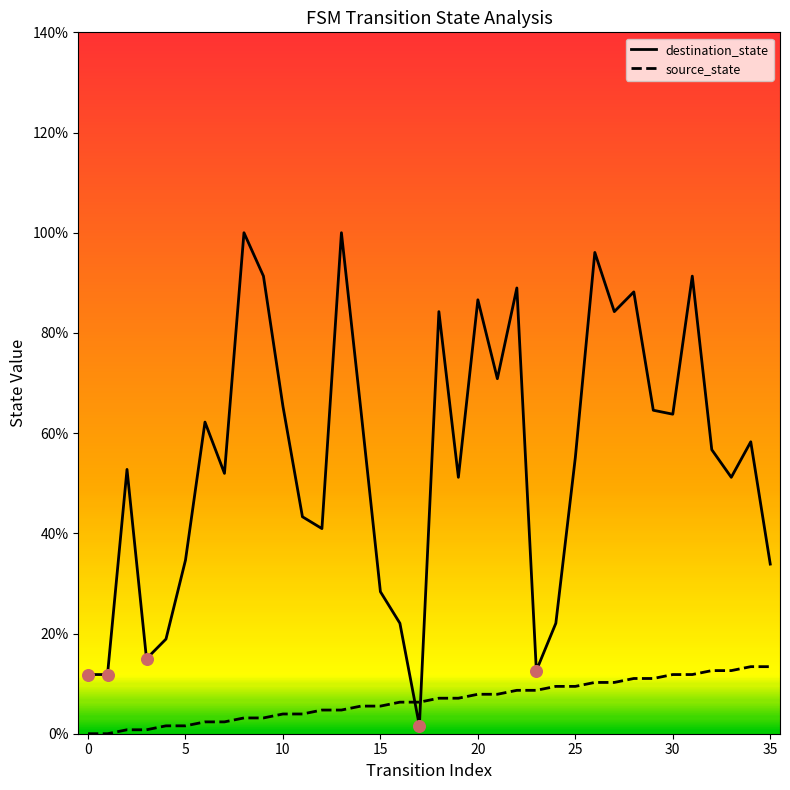

Which series has the largest range (max minus min)?

destination_state